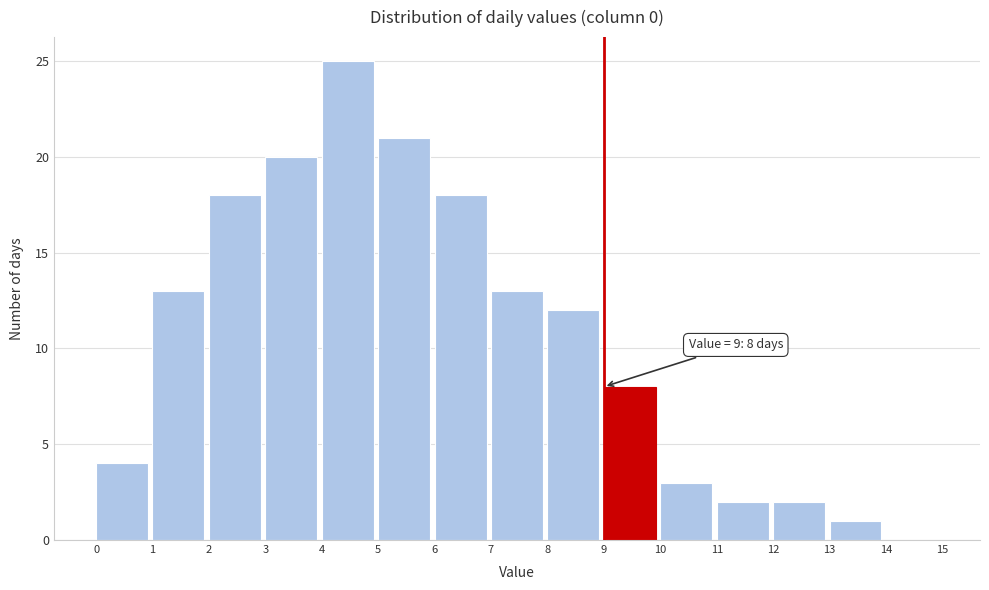

Which range on the x-axis has the tallest bar?

4 to 5